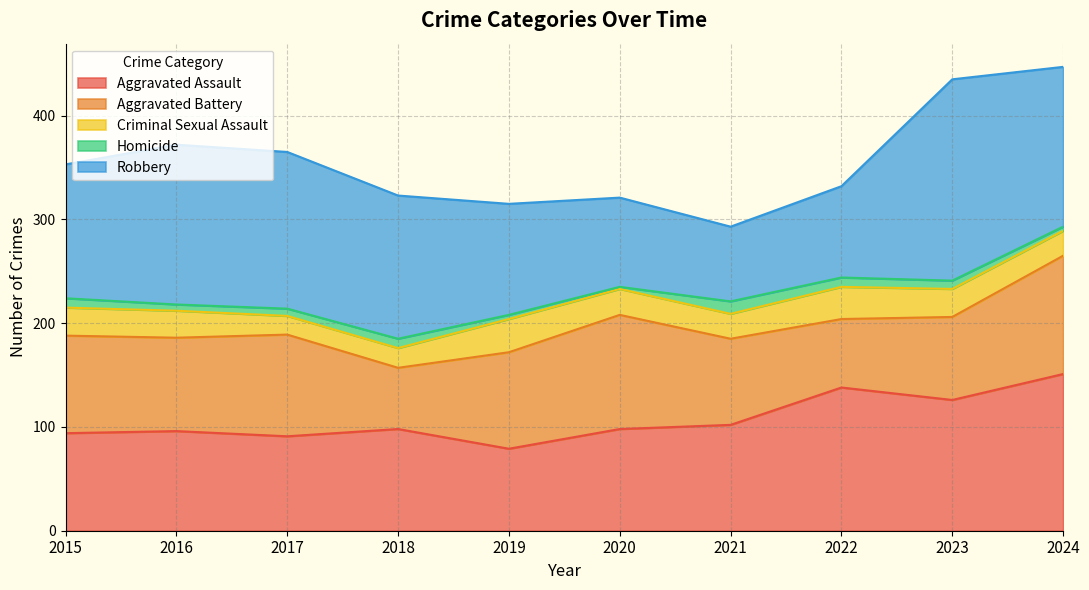

What is the value of the Robbery point at the 6th from the left?

86